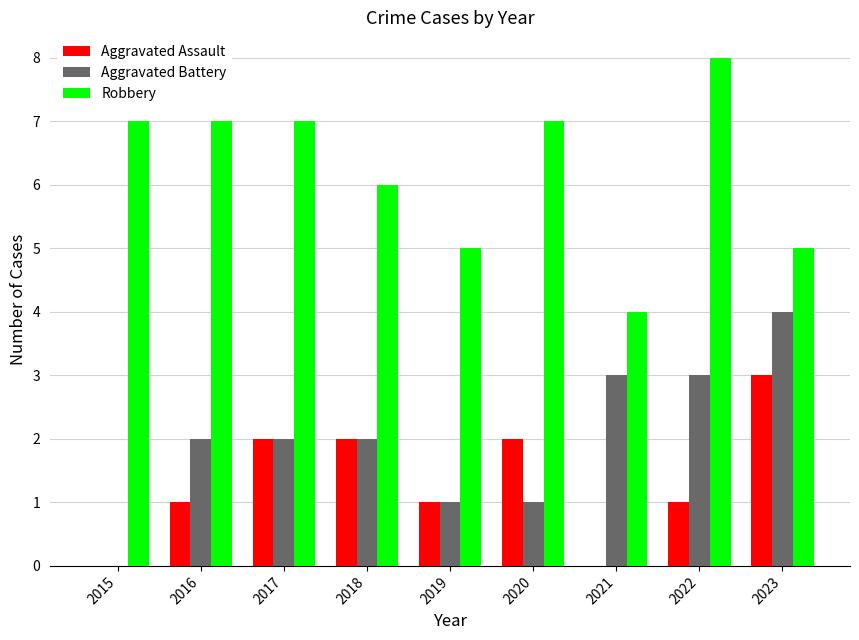

What is the approximate value of Robbery at 2022?

8